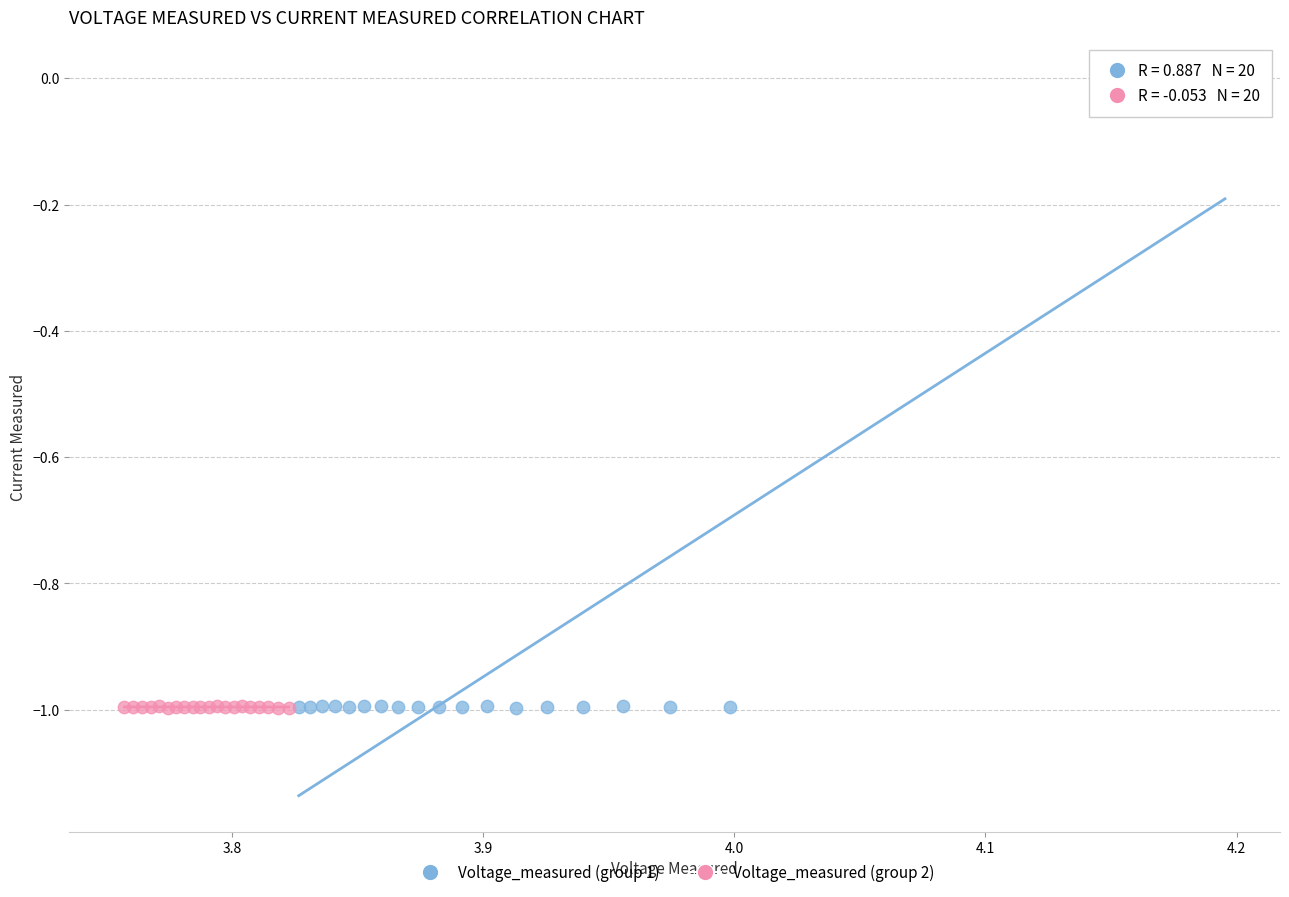

Which series has the widest spread of Y values?

Voltage_measured (group 1)